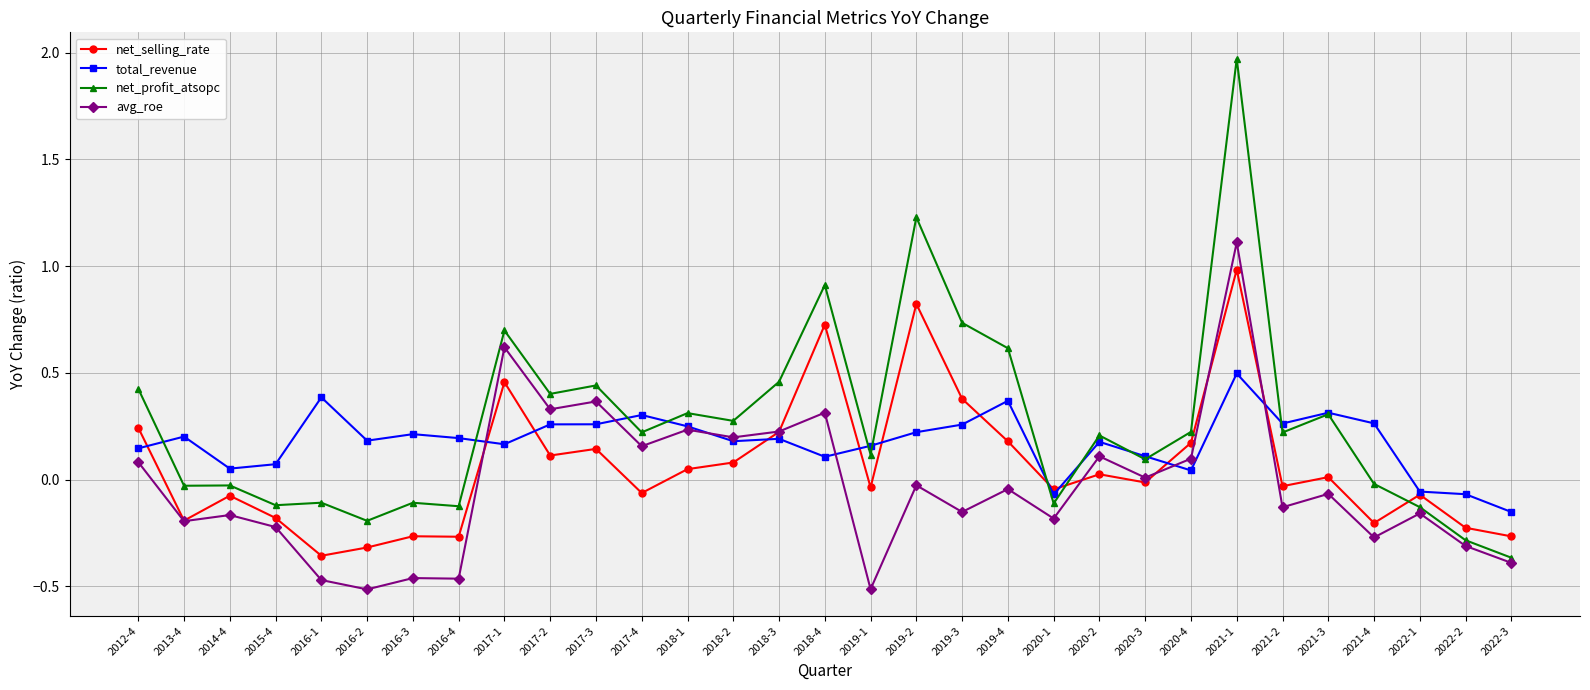

At which label does net_profit_atsopc reach its minimum?

2022-3